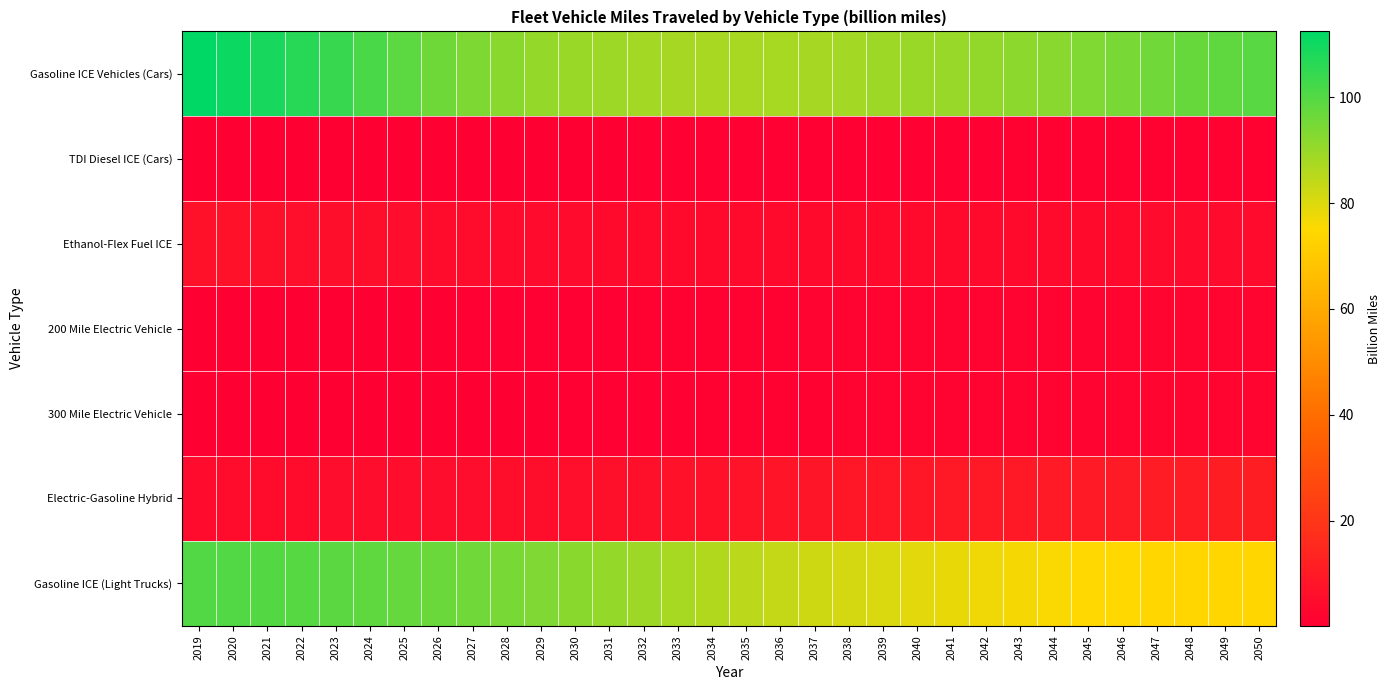

Reading left to right, extract all data points from this chart.

Gasoline ICE Vehicles (Cars): 2019=112.5	2020=110.5	2021=108.9	2022=106.7	2023=104.2	2024=101.5	2025=98.8	2026=96.1	2027=93.9	2028=92.1	2029=90.7	2030=89.8	2031=89.1	2032=88.4	2033=87.9	2034=87.6	2035=87.5	2036=87.7	2037=88.1	2038=88.5	2039=89.1	2040=89.6	2041=90.2	2042=91.0	2043=91.6	2044=92.4	2045=93.5	2046=94.7	2047=95.9	2048=97.2	2049=98.4	2050=99.4
TDI Diesel ICE (Cars): 2019=0.5	2020=0.4	2021=0.4	2022=0.4	2023=0.4	2024=0.4	2025=0.4	2026=0.4	2027=0.4	2028=0.4	2029=0.5	2030=0.5	2031=0.5	2032=0.6	2033=0.6	2034=0.6	2035=0.7	2036=0.7	2037=0.8	2038=0.8	2039=0.8	2040=0.9	2041=0.9	2042=1.0	2043=1.0	2044=1.0	2045=1.1	2046=1.1	2047=1.1	2048=1.1	2049=1.2	2050=1.2
Ethanol-Flex Fuel ICE: 2019=6.9	2020=6.5	2021=6.2	2022=5.9	2023=5.6	2024=5.4	2025=5.1	2026=4.9	2027=4.7	2028=4.6	2029=4.4	2030=4.3	2031=4.2	2032=4.1	2033=4.0	2034=4.0	2035=3.9	2036=3.9	2037=3.9	2038=3.9	2039=3.9	2040=4.0	2041=4.0	2042=4.0	2043=4.1	2044=4.1	2045=4.2	2046=4.3	2047=4.3	2048=4.4	2049=4.4	2050=4.5
200 Mile Electric Vehicle: 2019=0.3	2020=0.3	2021=0.3	2022=0.3	2023=0.4	2024=0.4	2025=0.5	2026=0.5	2027=0.6	2028=0.6	2029=0.7	2030=0.8	2031=0.9	2032=1.0	2033=1.1	2034=1.2	2035=1.3	2036=1.4	2037=1.5	2038=1.6	2039=1.7	2040=1.7	2041=1.8	2042=1.9	2043=1.9	2044=2.0	2045=2.1	2046=2.1	2047=2.2	2048=2.2	2049=2.3	2050=2.3
300 Mile Electric Vehicle: 2019=0.2	2020=0.1	2021=0.1	2022=0.1	2023=0.1	2024=0.2	2025=0.2	2026=0.3	2027=0.3	2028=0.4	2029=0.5	2030=0.6	2031=0.7	2032=0.8	2033=0.9	2034=1.0	2035=1.1	2036=1.3	2037=1.4	2038=1.5	2039=1.6	2040=1.7	2041=1.7	2042=1.8	2043=1.9	2044=2.0	2045=2.0	2046=2.1	2047=2.1	2048=2.2	2049=2.2	2050=2.3
Electric-Gasoline Hybrid: 2019=4.7	2020=4.7	2021=4.8	2022=4.9	2023=5.0	2024=5.0	2025=5.1	2026=5.2	2027=5.3	2028=5.4	2029=5.6	2030=5.9	2031=6.1	2032=6.4	2033=6.7	2034=7.1	2035=7.4	2036=7.7	2037=8.0	2038=8.3	2039=8.6	2040=8.9	2041=9.2	2042=9.4	2043=9.7	2044=9.9	2045=10.1	2046=10.3	2047=10.5	2048=10.7	2049=10.9	2050=11.1
Gasoline ICE (Light Trucks): 2019=100.3	2020=100.2	2021=100.1	2022=99.5	2023=99.0	2024=98.4	2025=97.6	2026=96.8	2027=95.8	2028=94.8	2029=93.7	2030=92.2	2031=90.7	2032=89.2	2033=87.7	2034=86.2	2035=84.7	2036=83.5	2037=82.3	2038=81.3	2039=80.3	2040=79.2	2041=78.1	2042=77.2	2043=76.3	2044=75.6	2045=75.1	2046=74.7	2047=74.5	2048=74.3	2049=74.2	2050=74.2